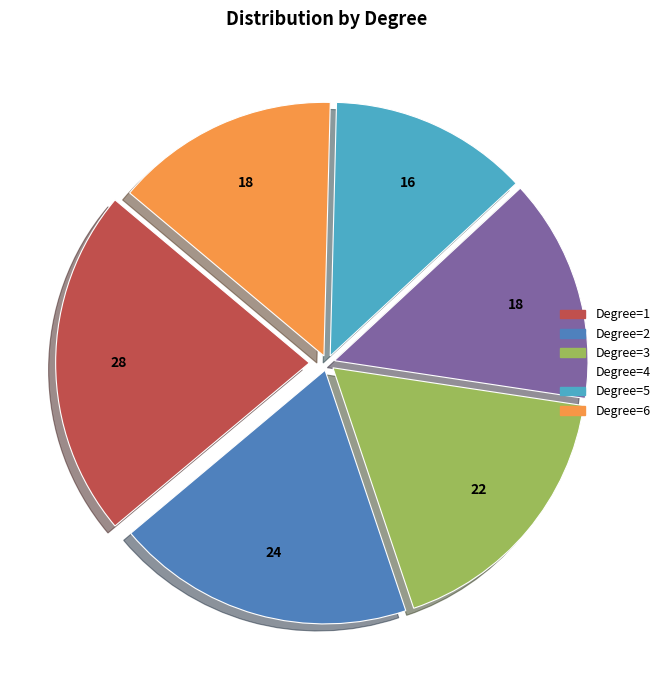

The Degree=2 slice represents 19% of the pie. True or false?

True